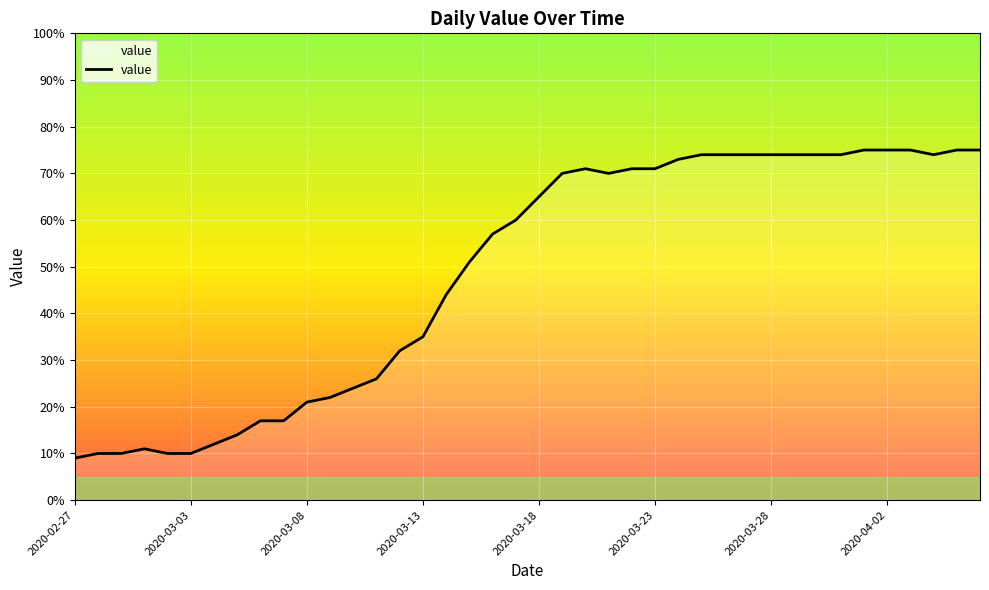

Is this an area chart (filled region under the line)?

No